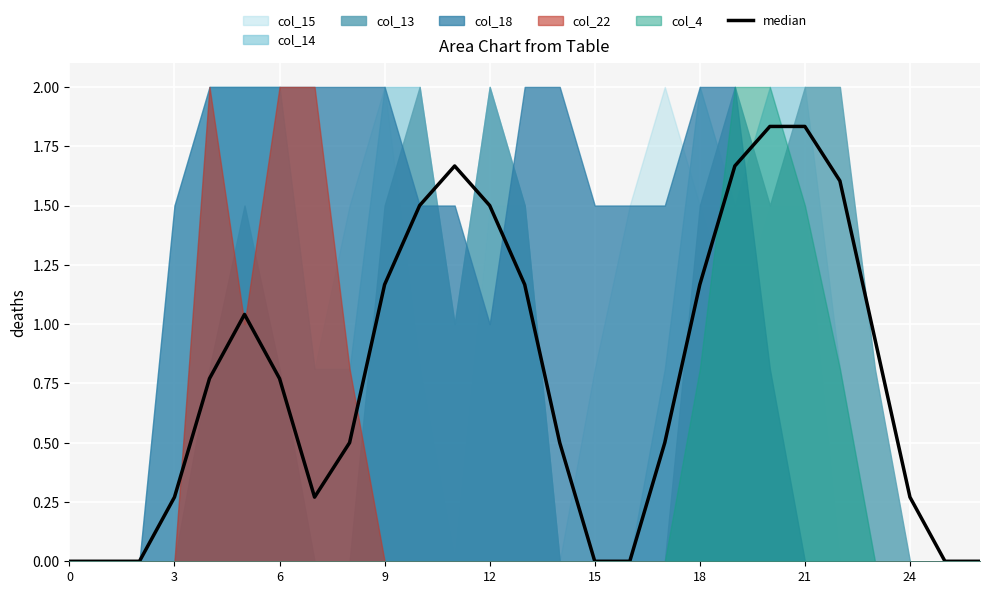

The chart shows a value of 0.2 at 24. True or false?

False